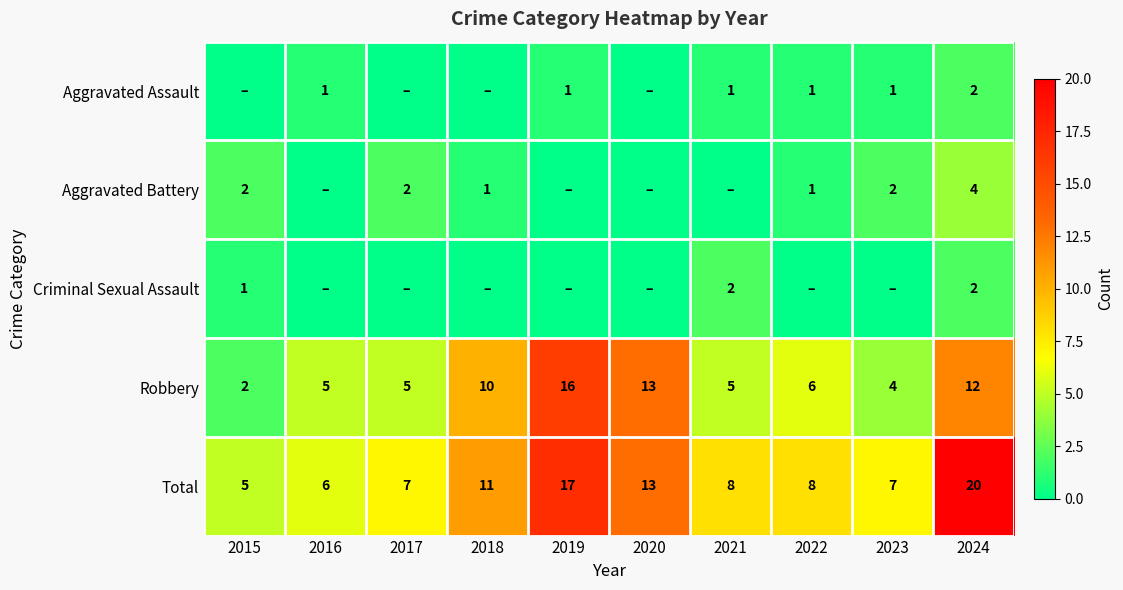

How many data points in Total are less than 8?

4